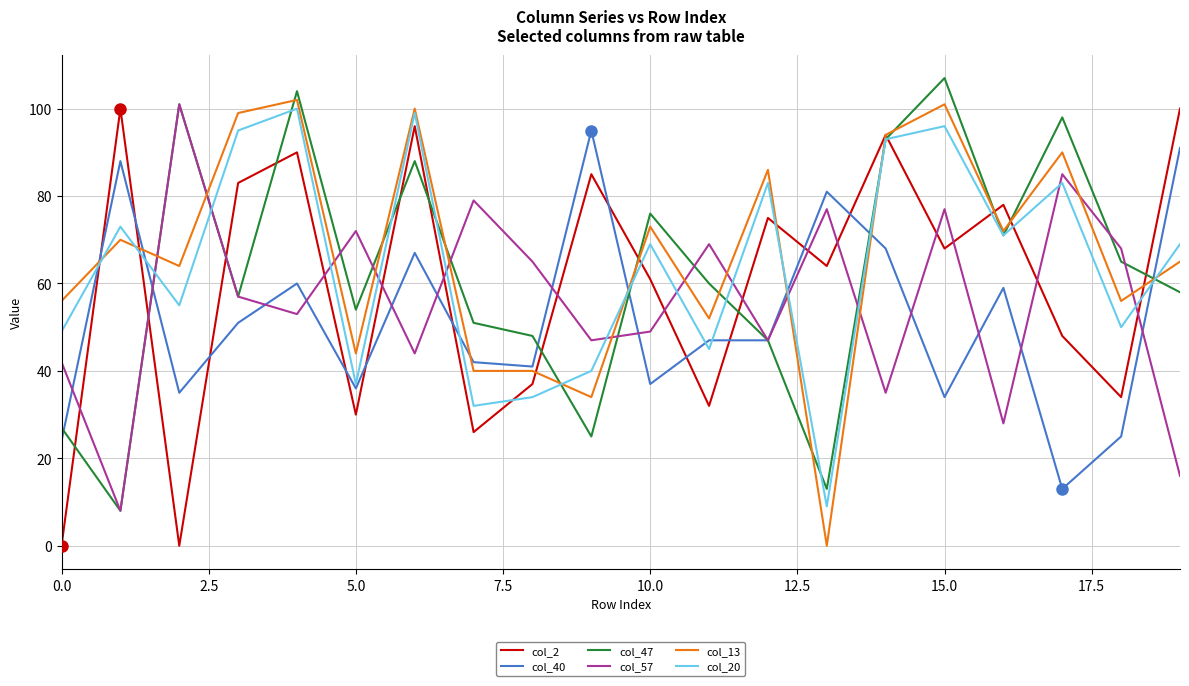

True or false: col_13 has more than 0 points higher than both neighbors.

True